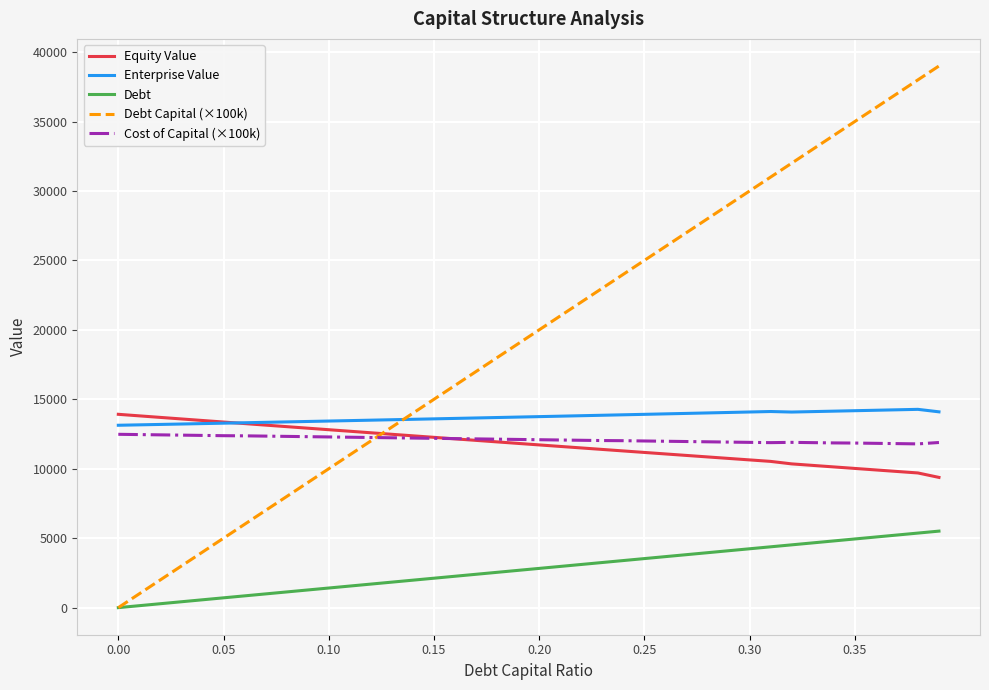

What is the greatest value displayed?

39000.0